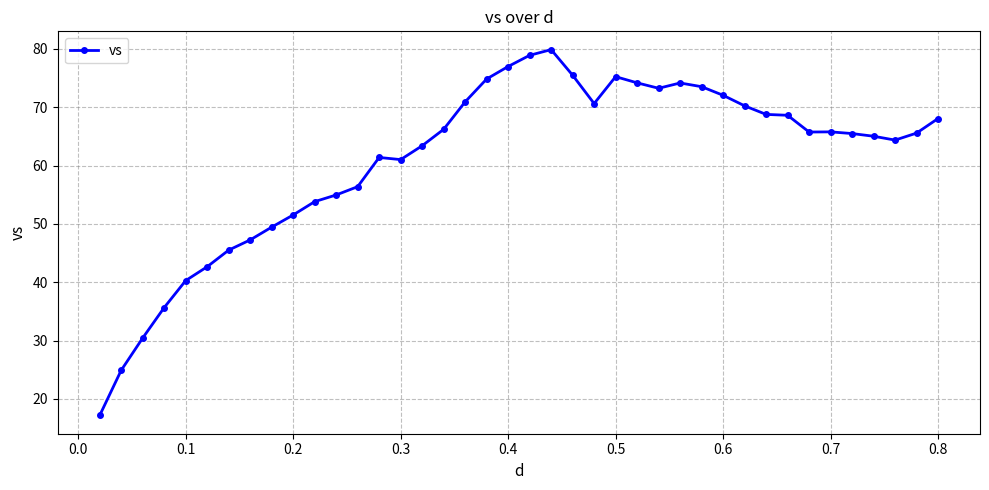

True or false: there are more than 0 points higher than both neighbors.

True